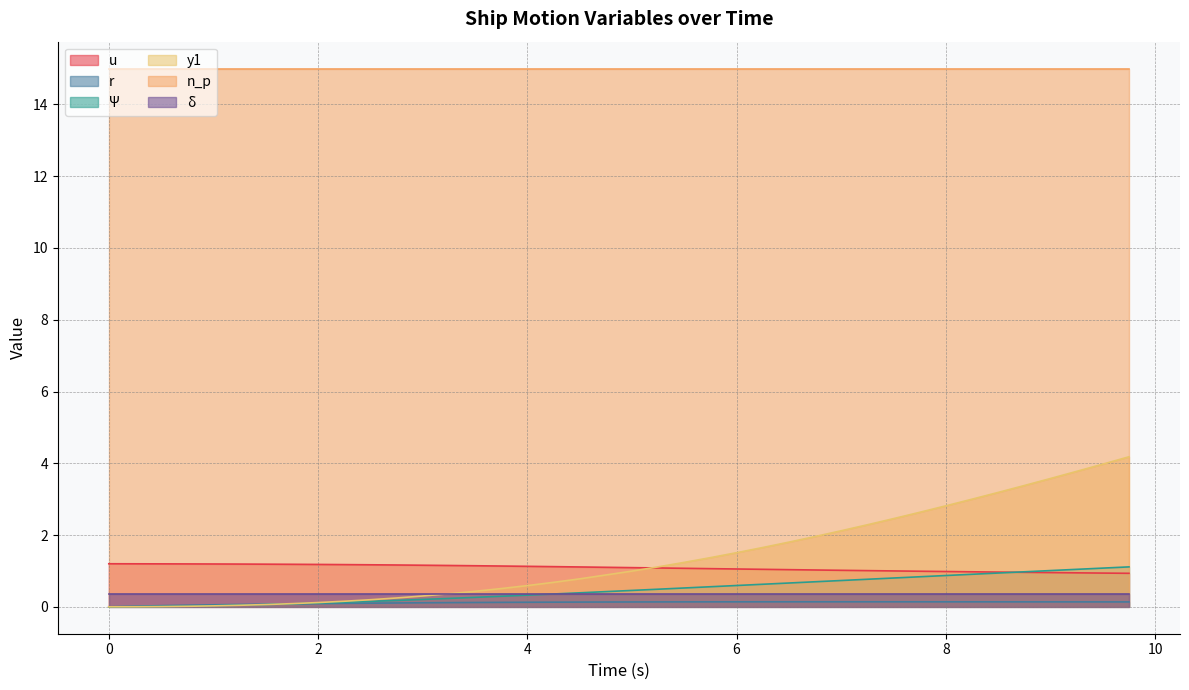

Where do u and y1 first cross each other?

5.0 and 5.25